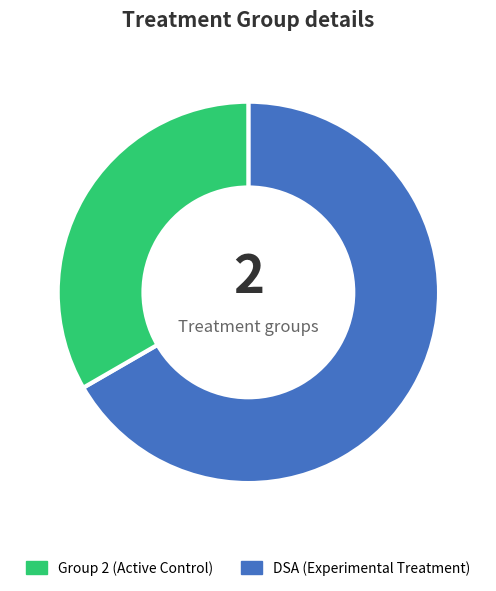

Is there a majority slice in this chart?

Yes